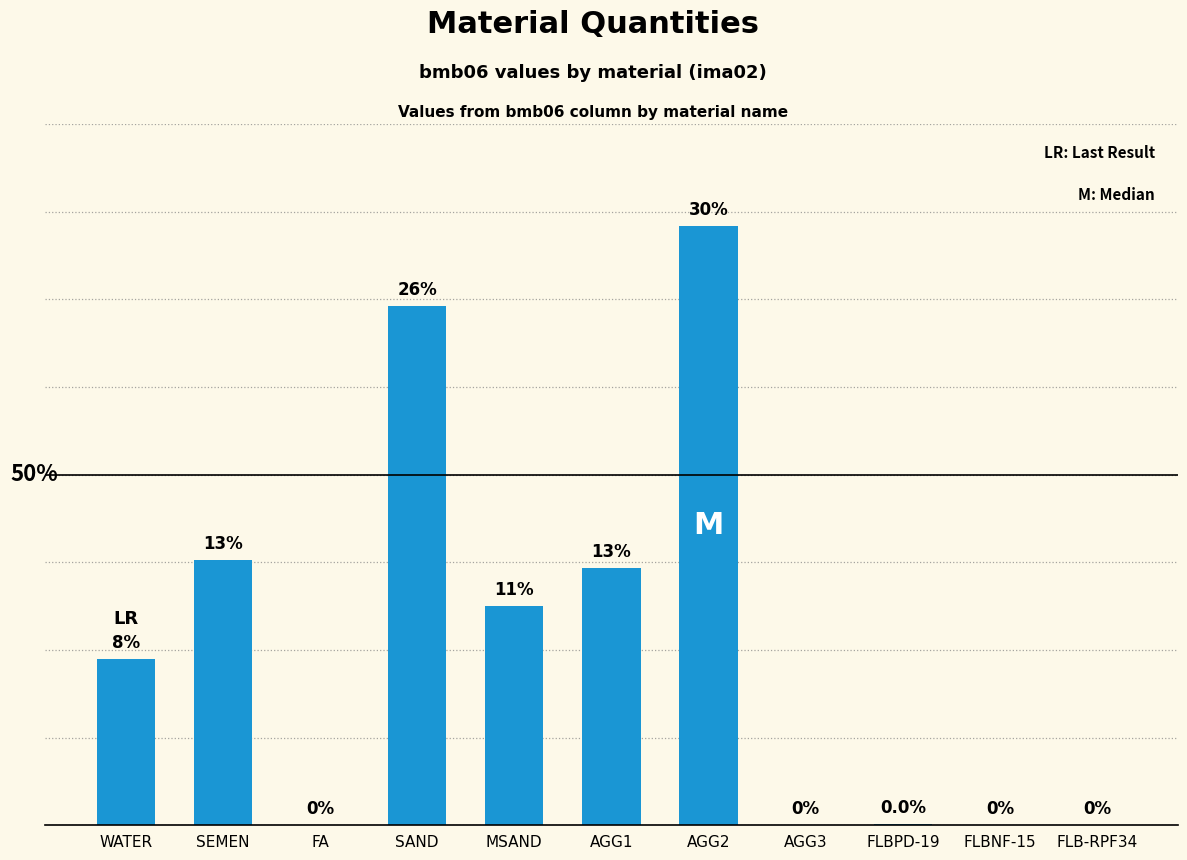

Count the number of data series in this chart.

1